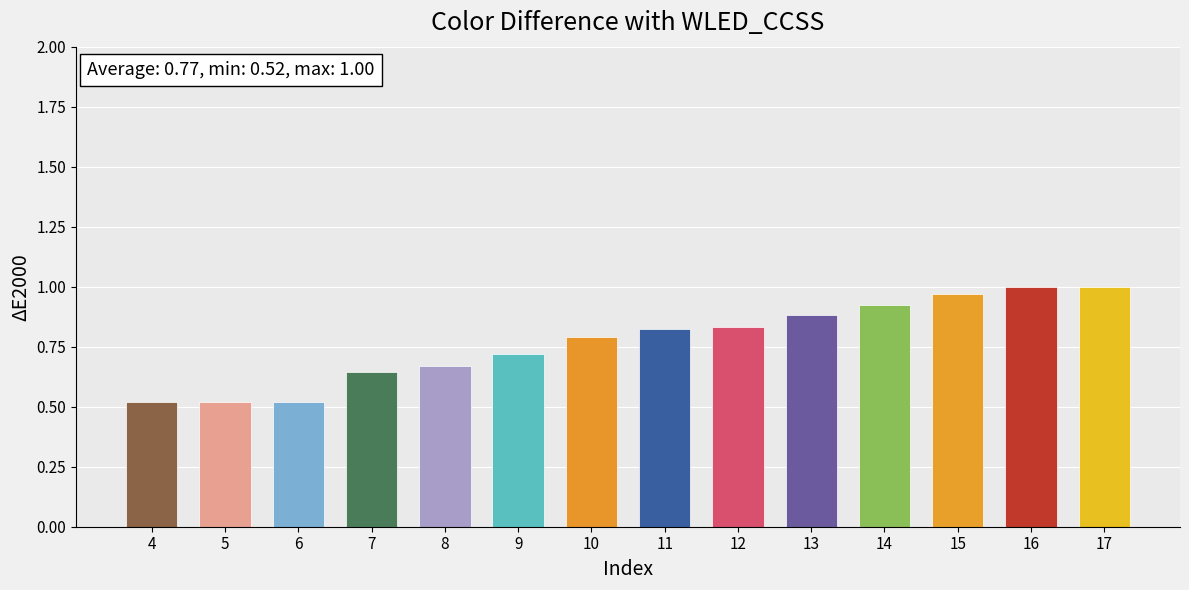

How many categories are shown in the chart?

14